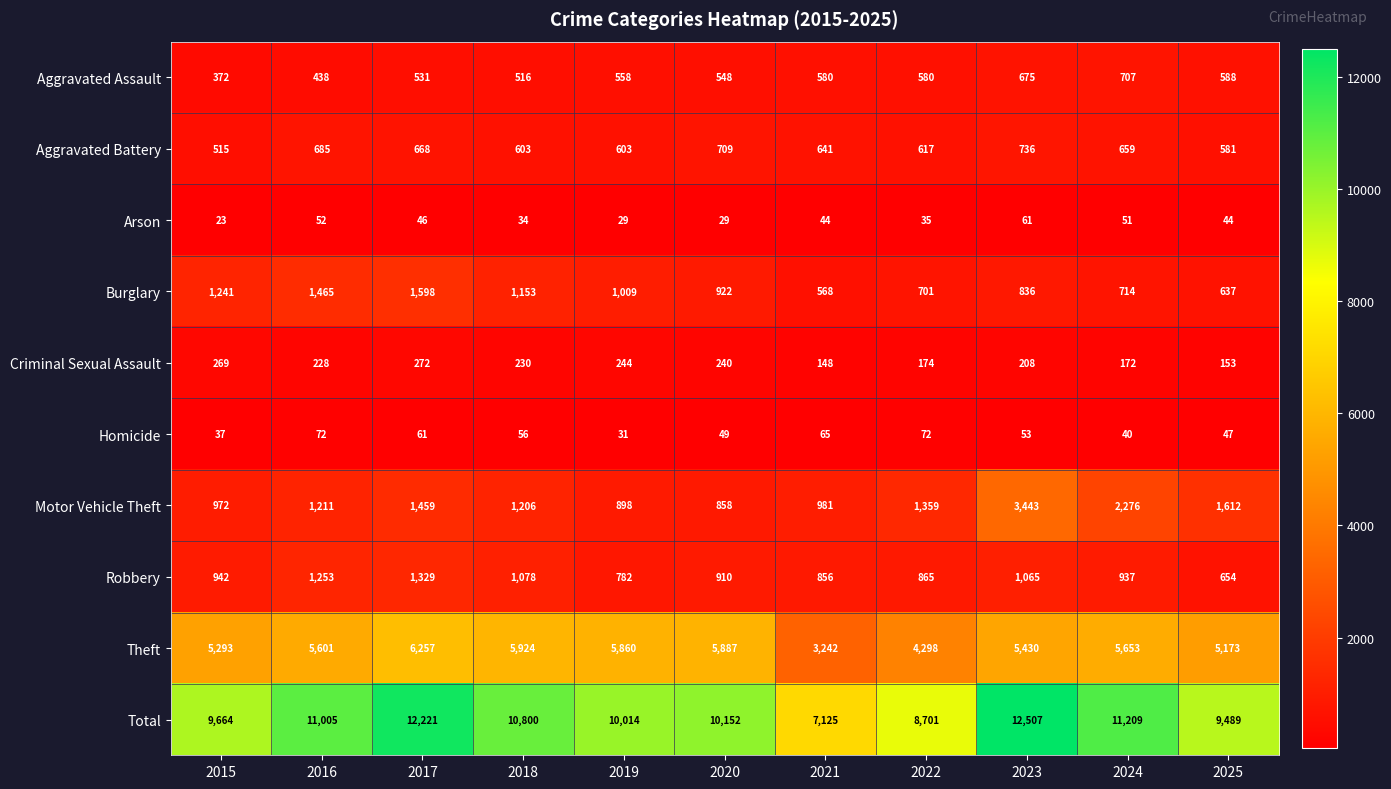

True or false: Criminal Sexual Assault has a value of 244 at 2019.

True